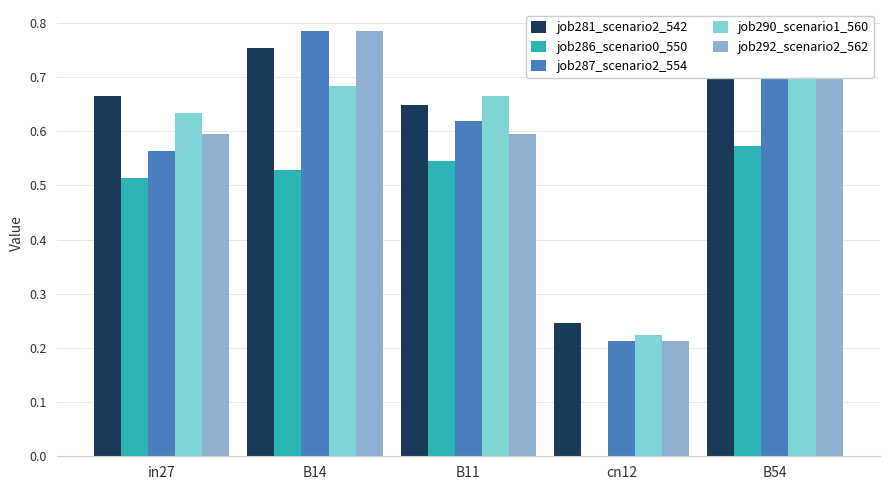

What is the label of the 4th bar from the right?

B14